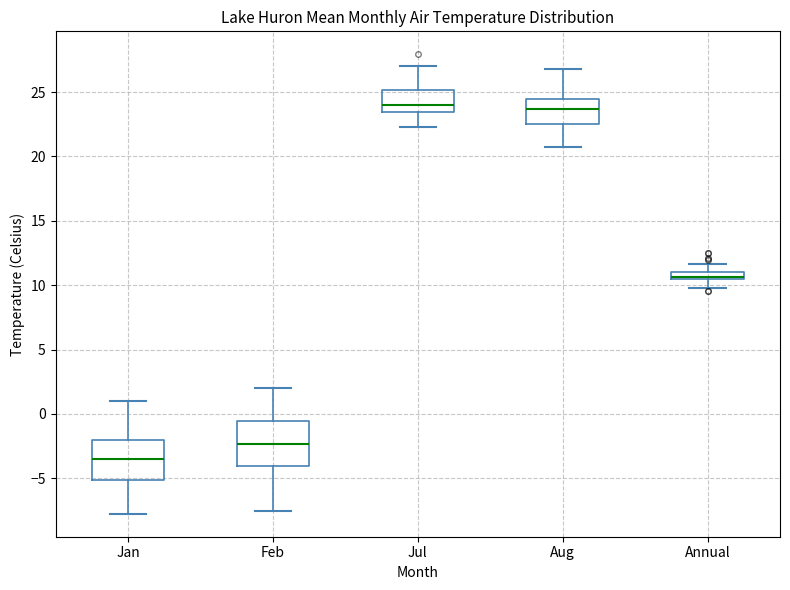

Where is the lower edge of the box for Jan on the y-axis? The values are not printed on the chart, so give them approximately, as read against the axis.

-5.0